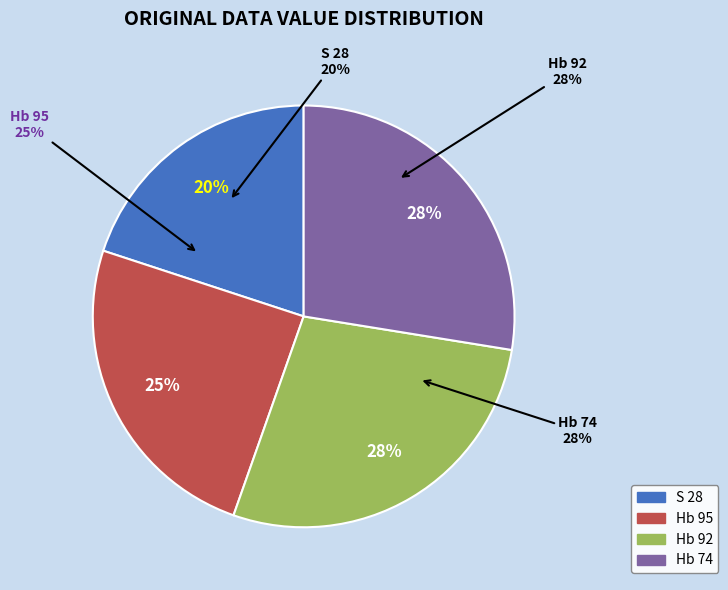

What is the smallest slice in the pie chart?

S 28